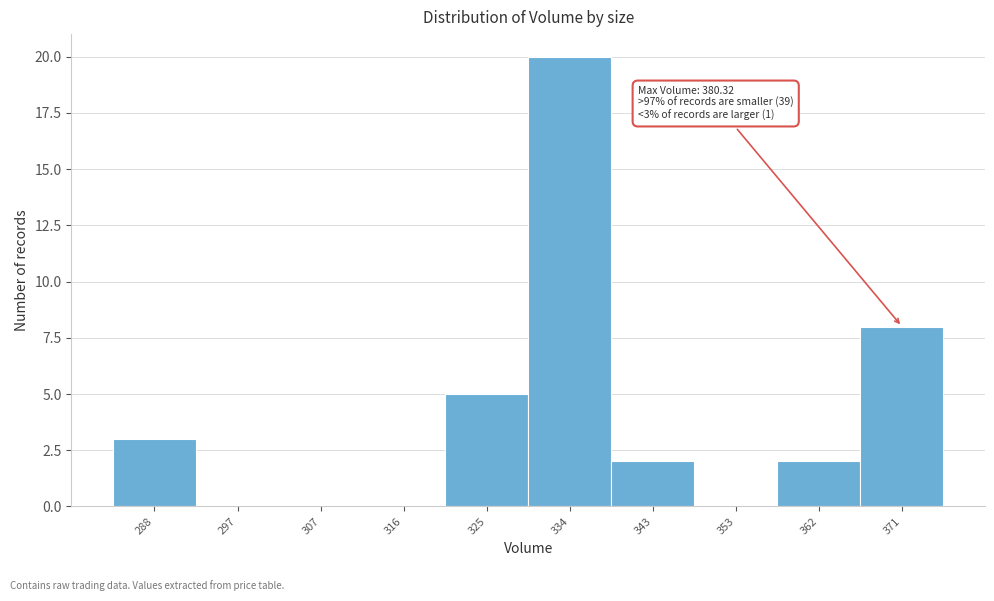

Reading right to left, extract all data points from this chart.

371=8	362=2	353=0	343=2	334=20	325=5	316=0	307=0	297=0	288=3